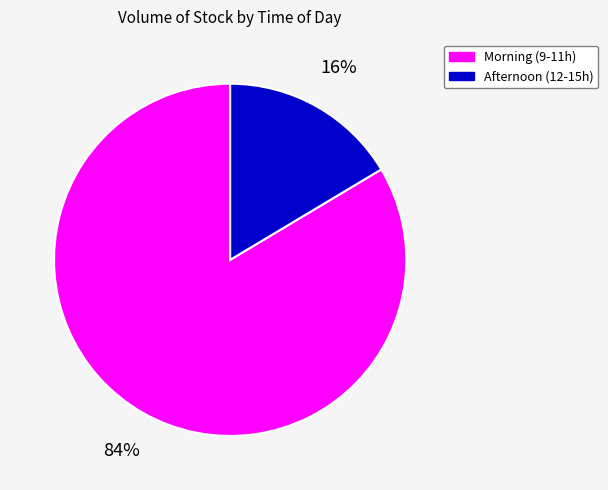

How many slices are in this pie chart?

2